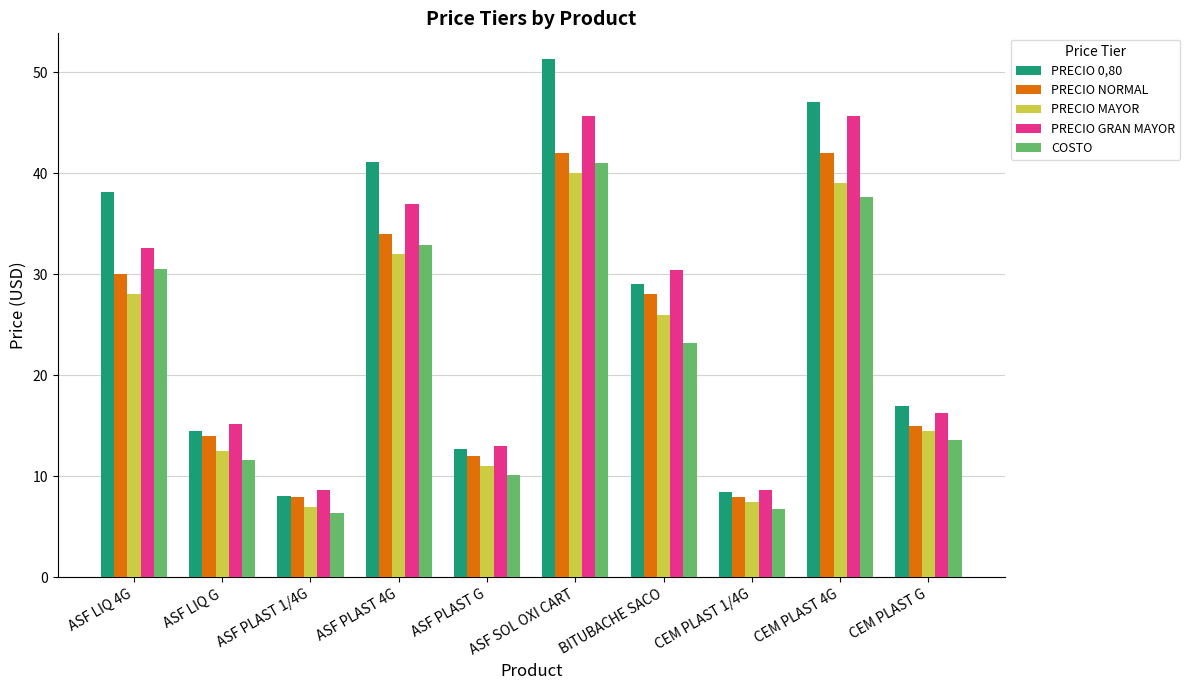

Count the number of categories in the chart.

10